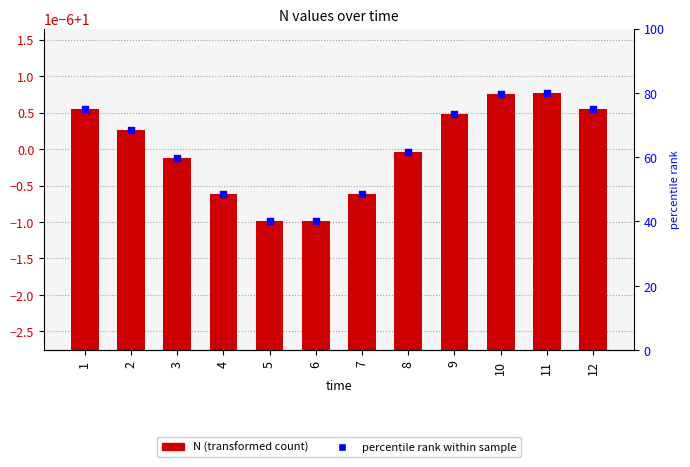

Which series has the largest total across all categories?

percentile rank